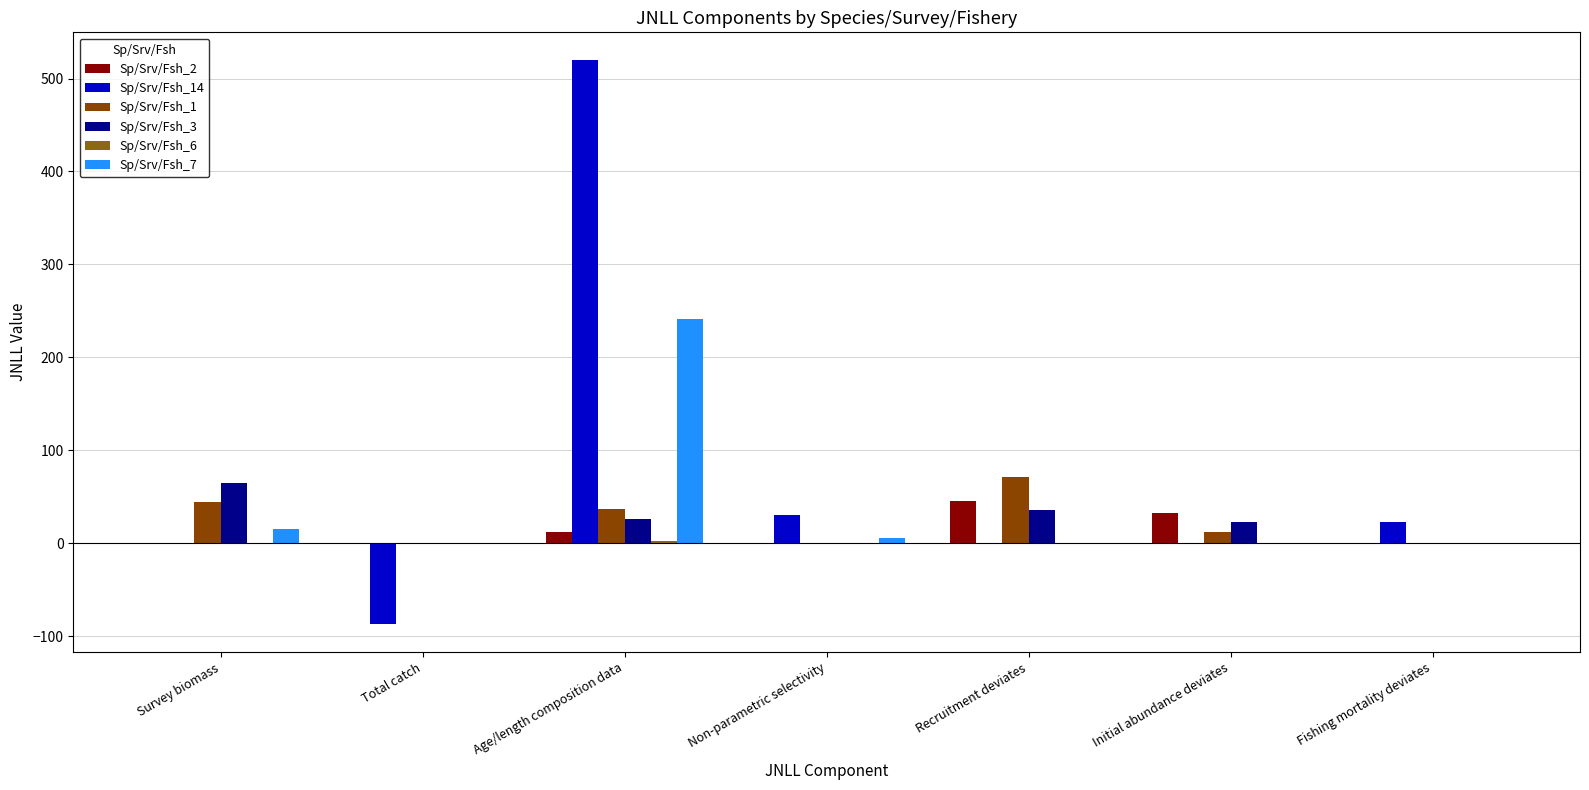

The value of Sp/Srv/Fsh_3 at Total catch is -32.7. True or false?

False